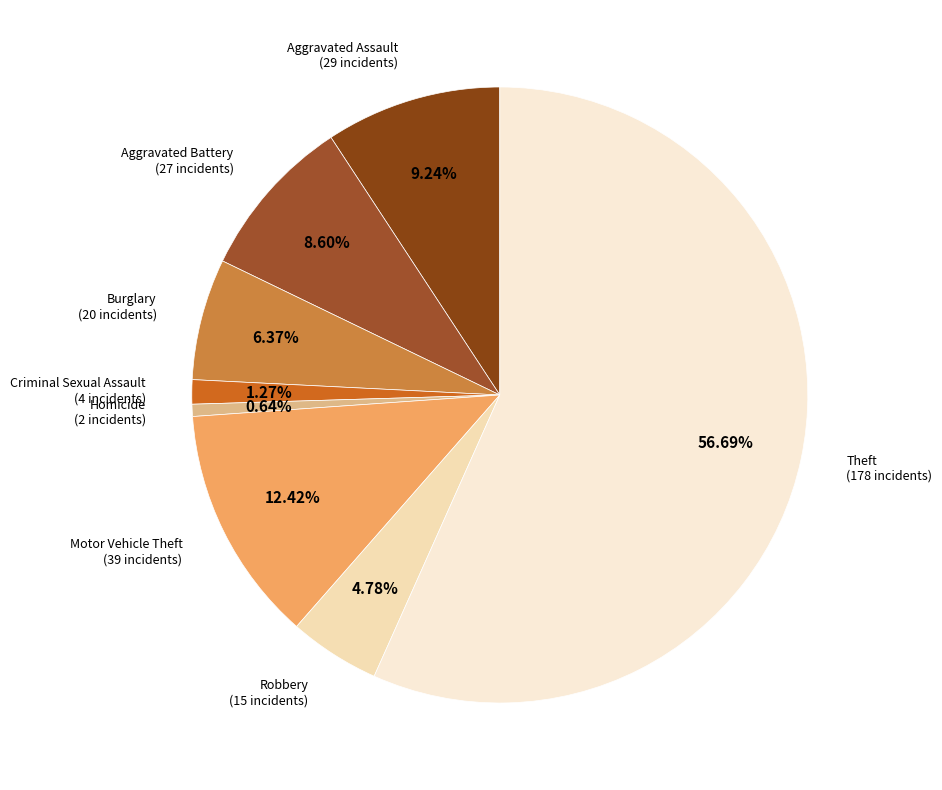

Which category has the smallest portion of the pie?

Homicide